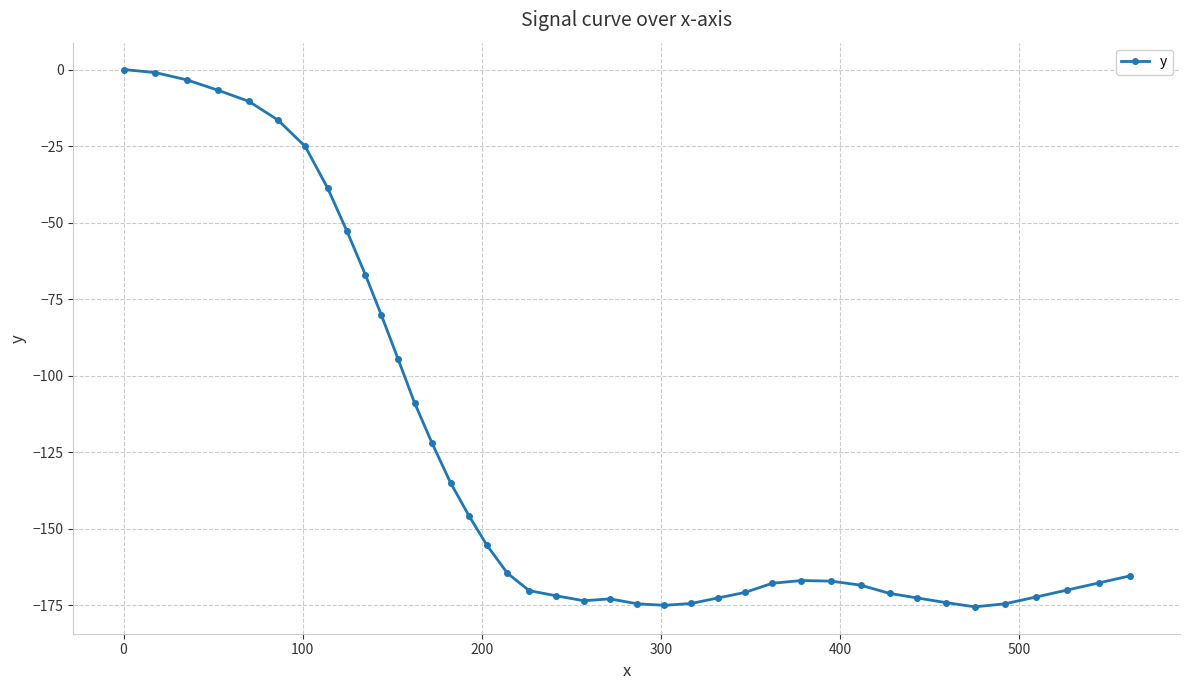

True or false: there are more than 1 points higher than both neighbors.

True